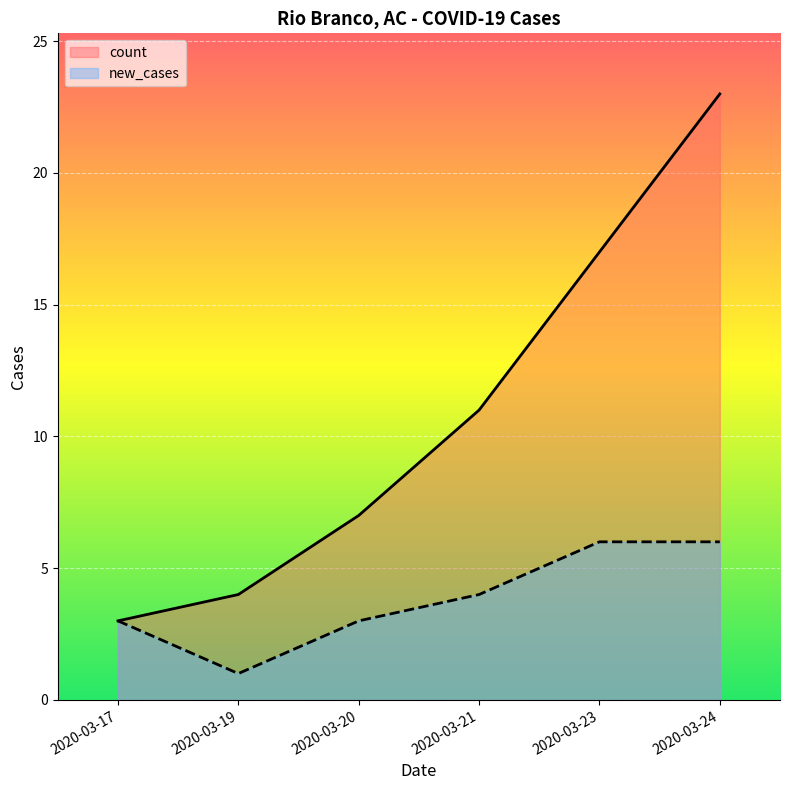

What is the sum of the new_cases values at 2020-03-23 and 2020-03-20?

9